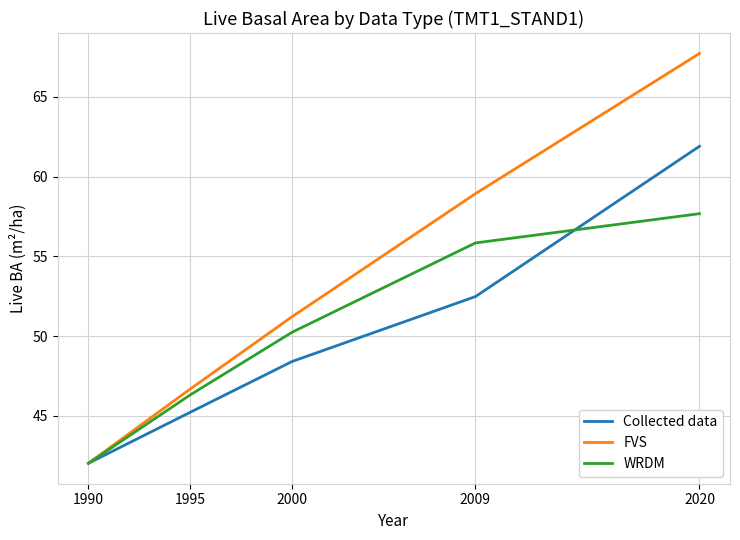

Is the value of Collected data at 2000 greater than the value of FVS at 2009?

No